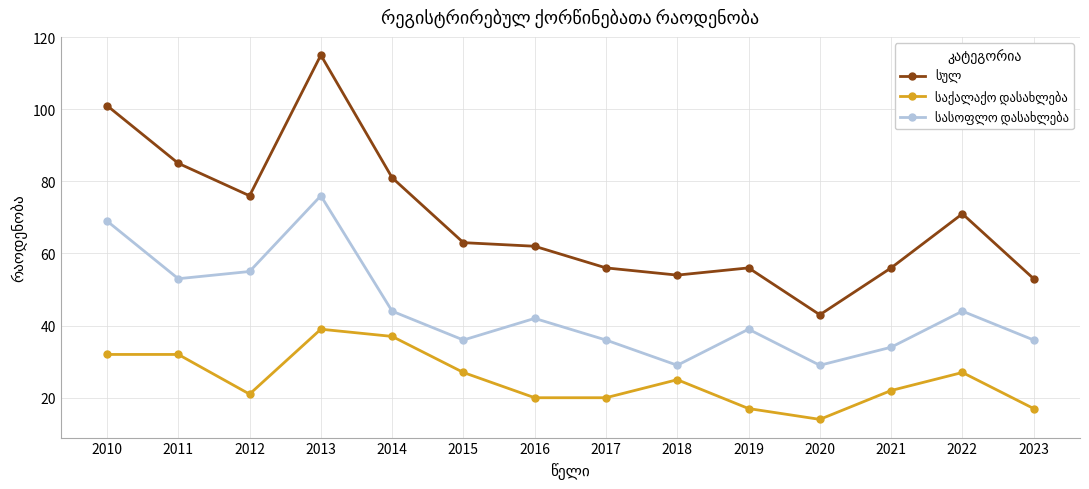

What is the total value across all series at 2014?

162